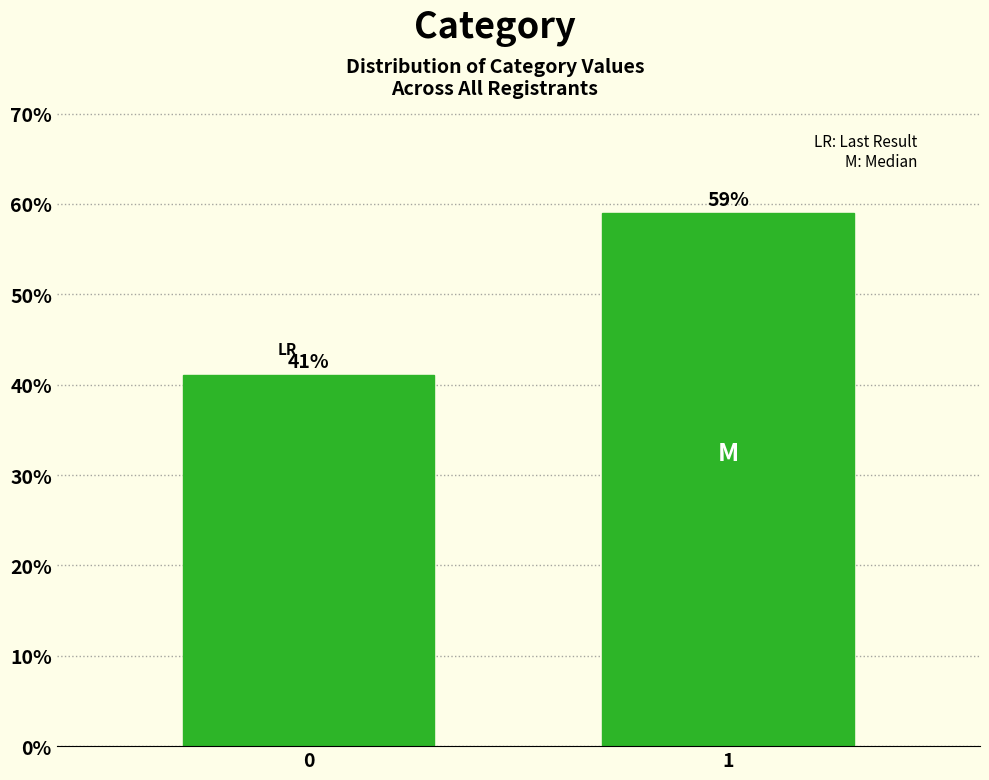

Reading left to right, extract all data points from this chart.

41.0	59.0